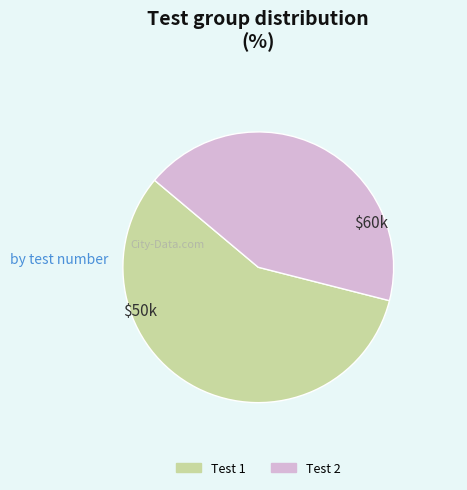

Is there a majority slice in this chart?

Yes